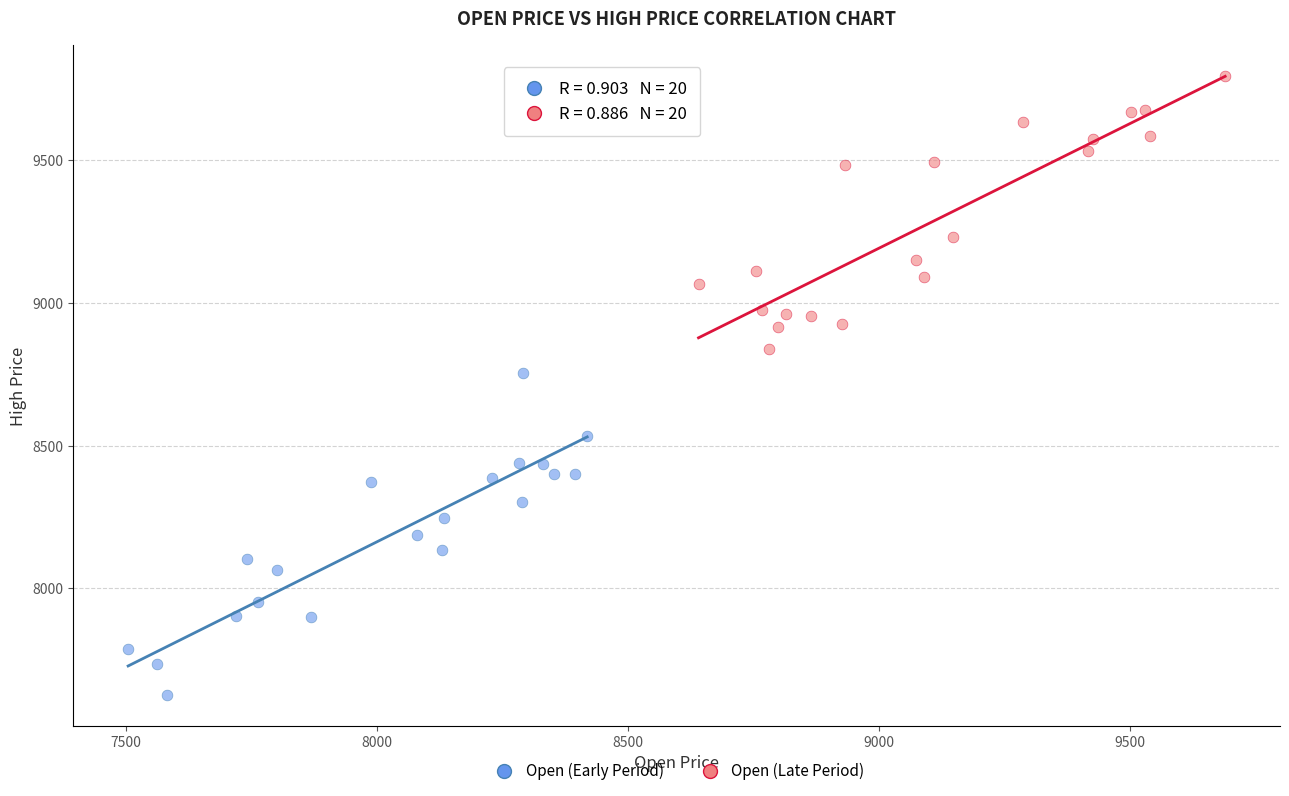

Which series has the widest spread of Y values?

Open (Early Period)